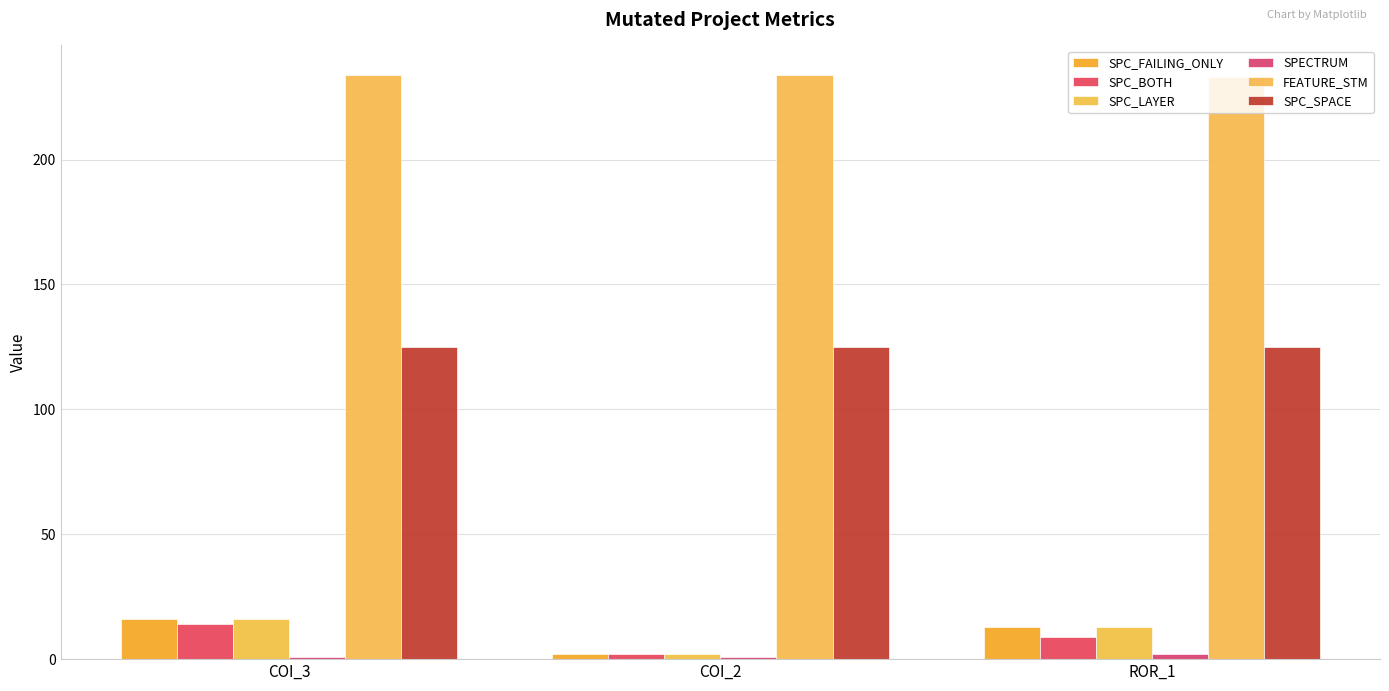

How many bars are there in each group?

6